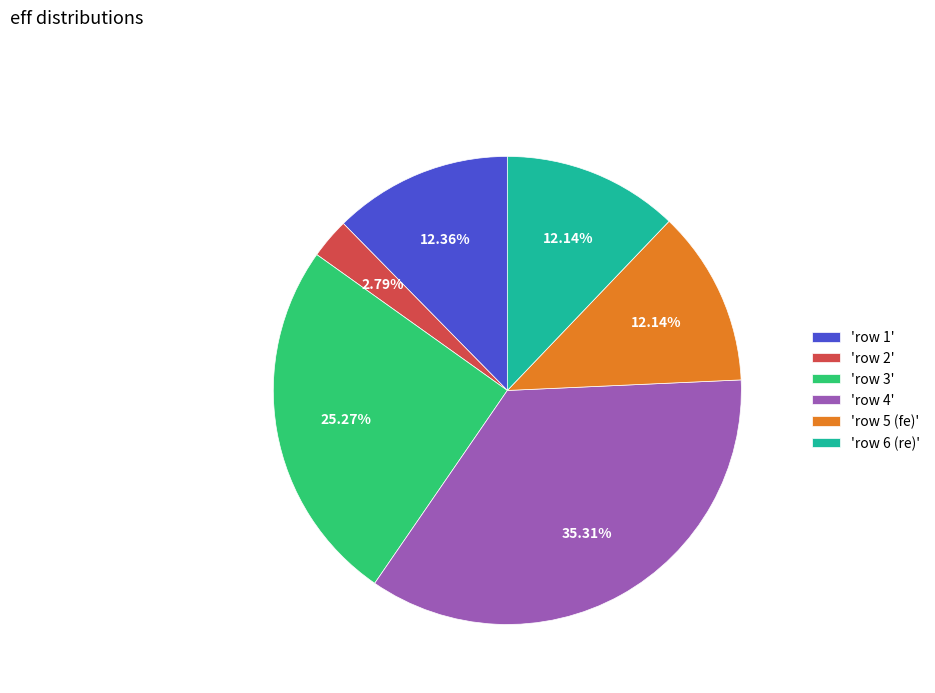

To the nearest percent, what is the difference between the largest and smallest slice percentages?

33%